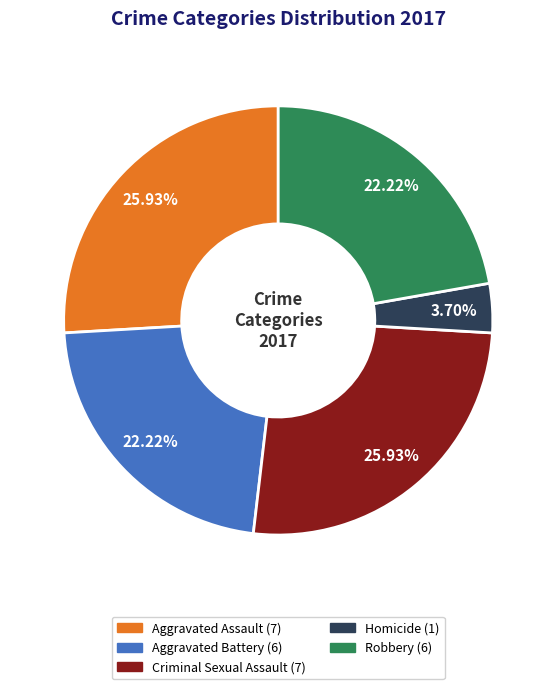

Is it true that Robbery is 22% of the pie?

True